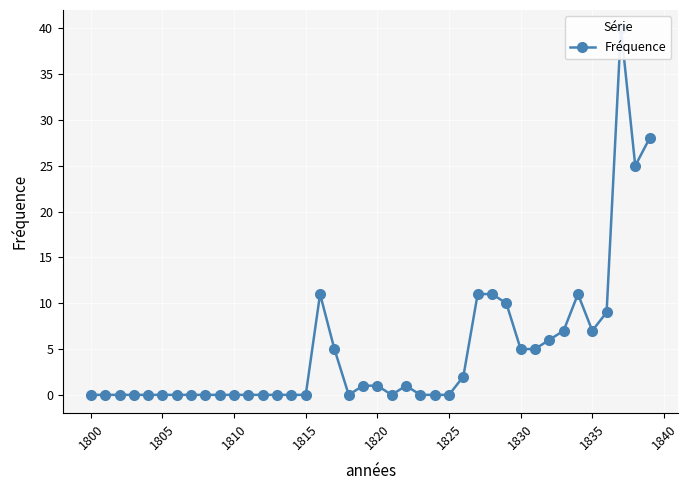

Reading left to right, transcribe all the data shown in this chart.

0	0	0	0	0	0	0	0	0	0	0	0	0	0	0	0	11	5	0	1	1	0	1	0	0	0	2	11	11	10	5	5	6	7	11	7	9	40	25	28